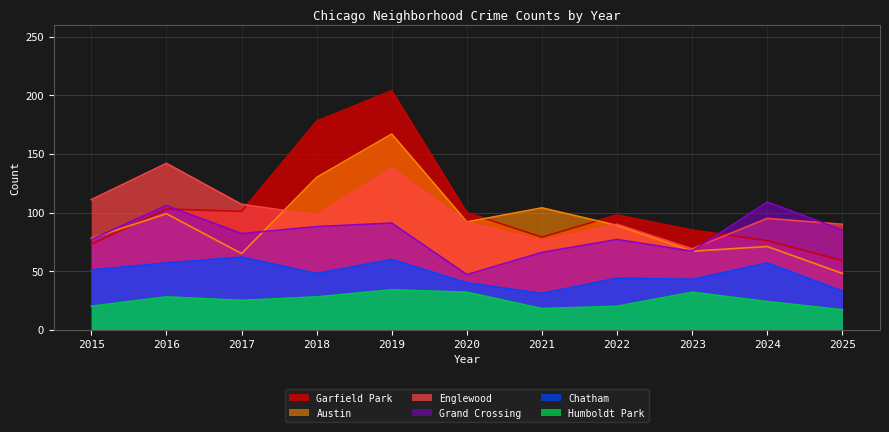

Does the chart have visible grid lines?

Yes